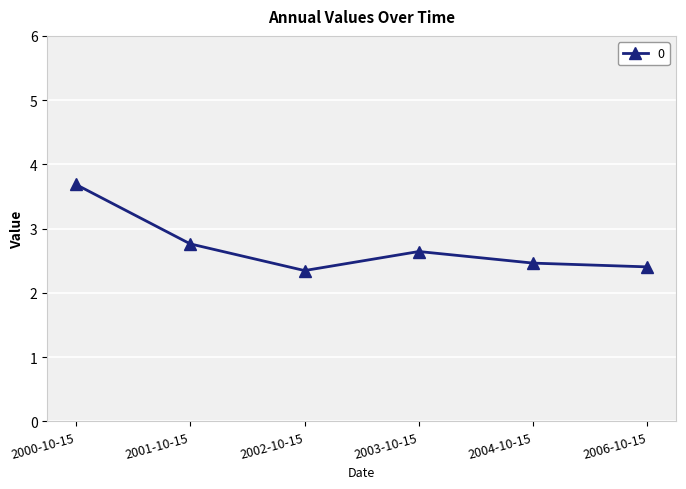

True or false: the data shows 3.4 at 2002-10-15.

False